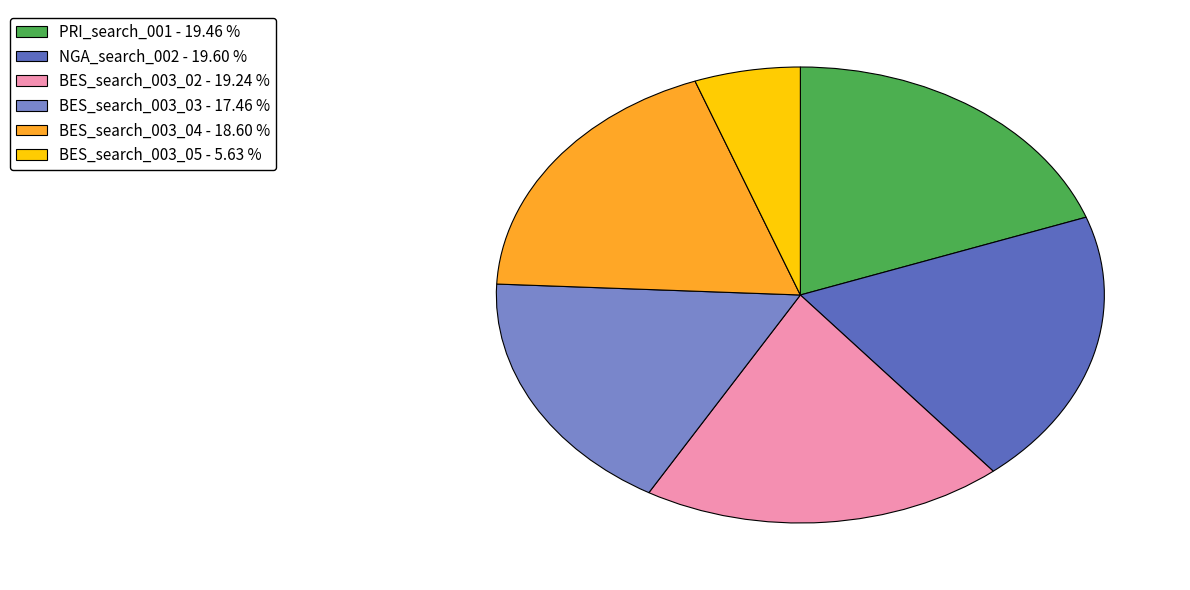

The PRI_search_001 slice represents 19% of the pie. True or false?

True